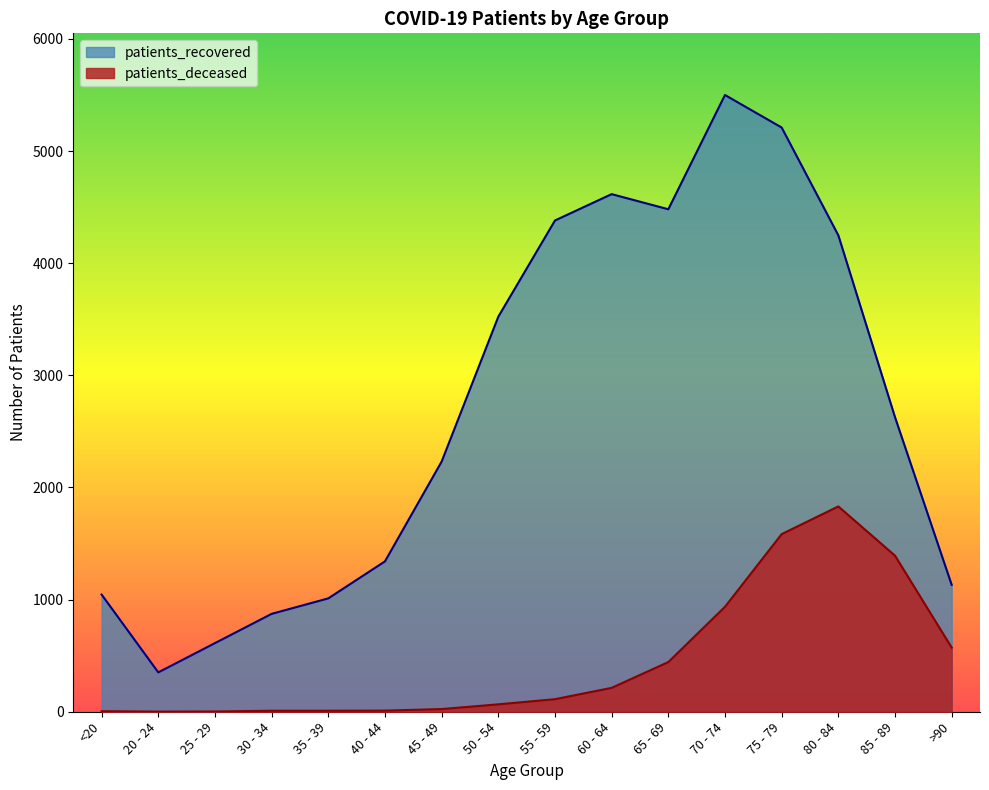

True or false: patients_deceased and patients_recovered cross at least once.

False